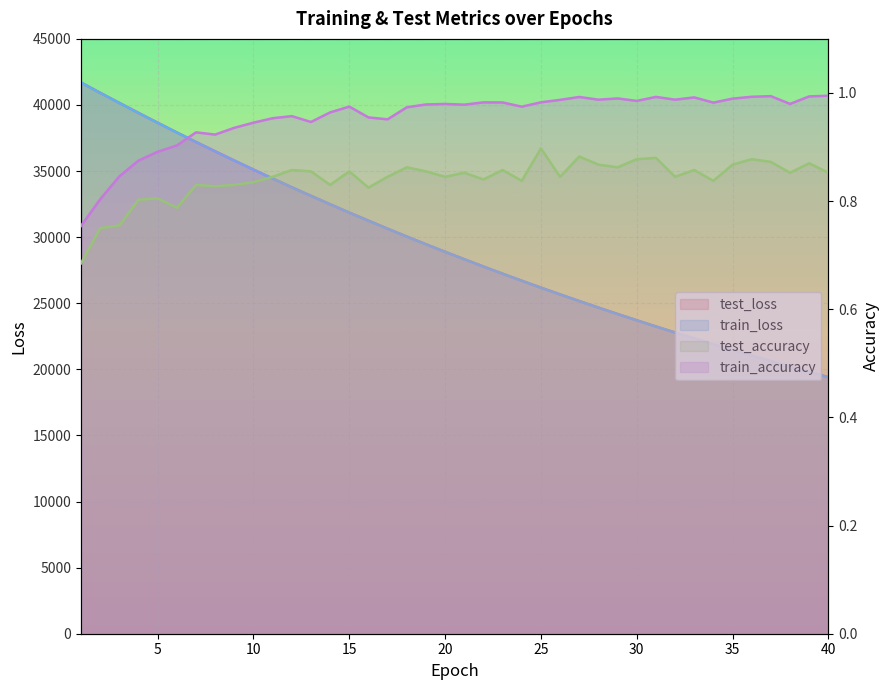

Which series has the largest range (max minus min)?

test_loss